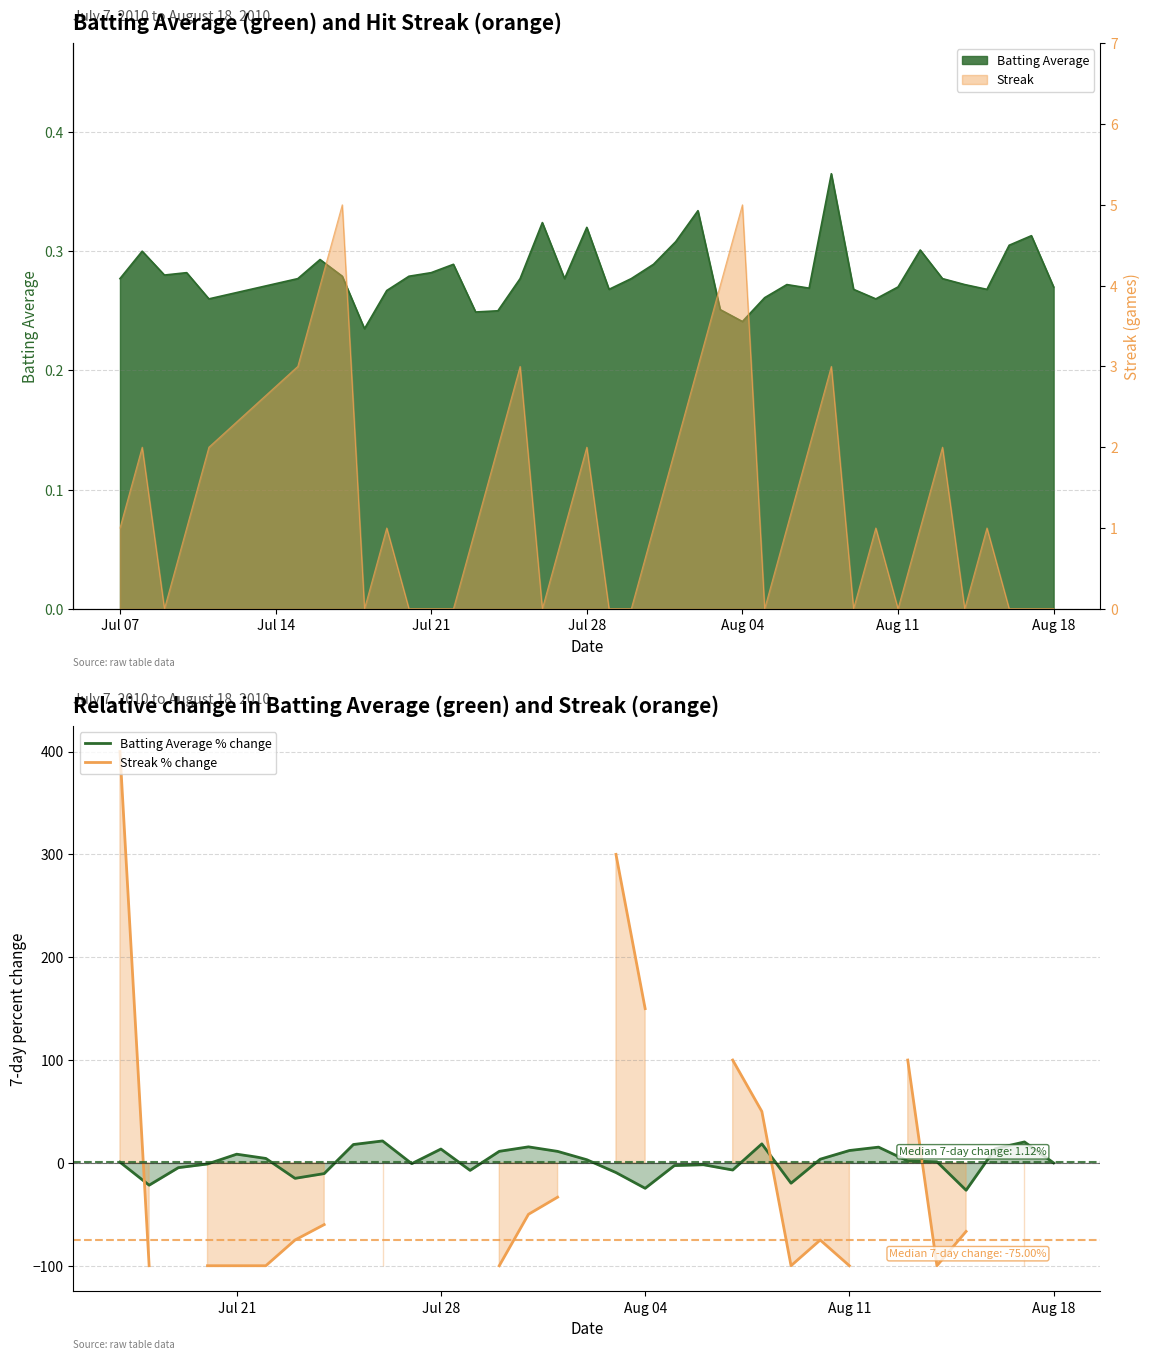

How many data points does each series have?

40